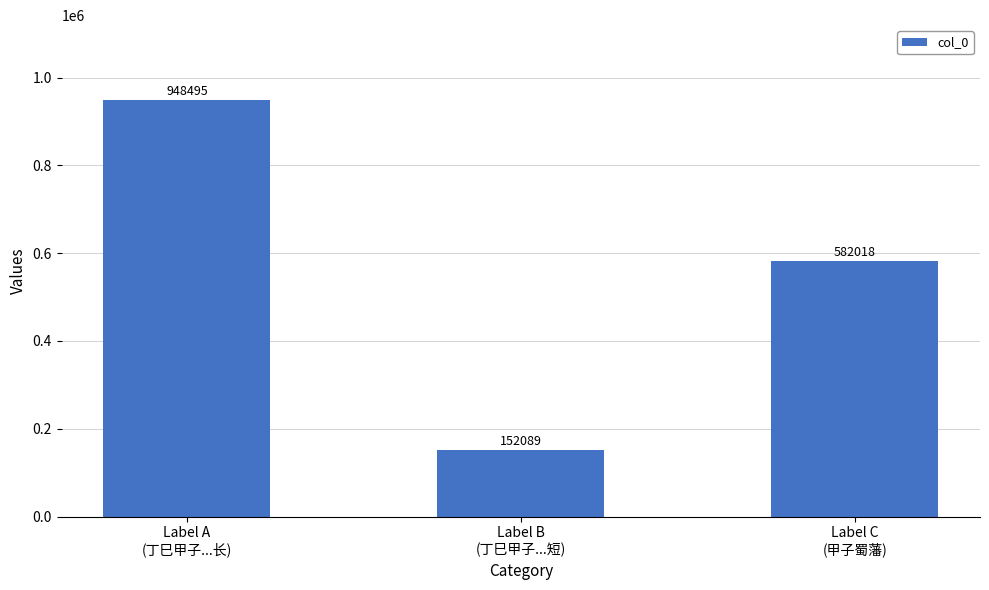

What position from the left is Label C
(甲子蜀藩)?

3